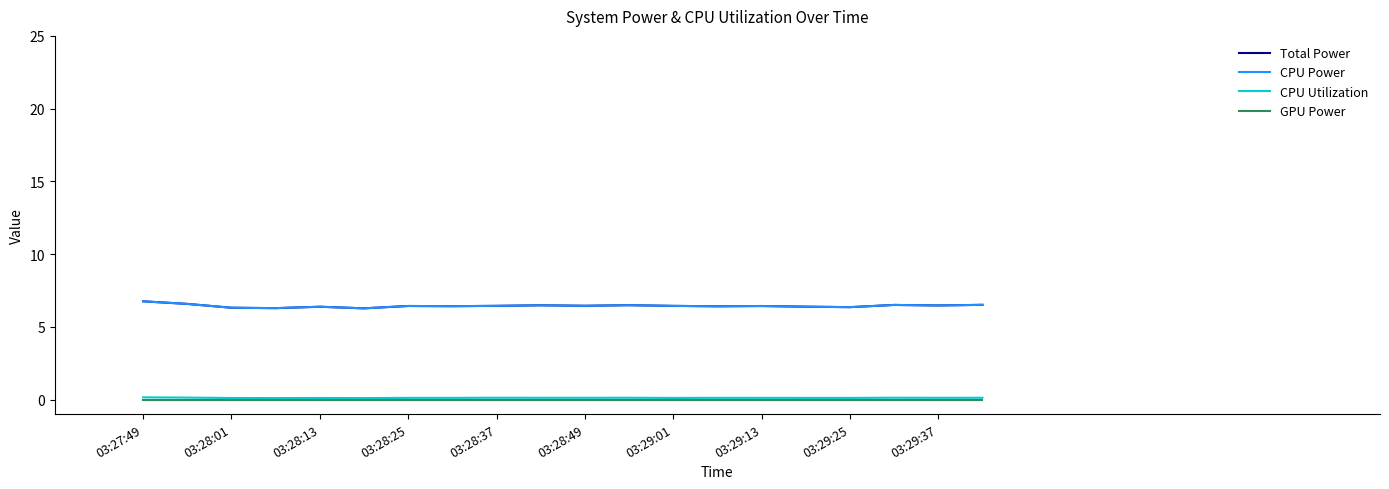

What is the label of the 10th point from the left?

03:29:37